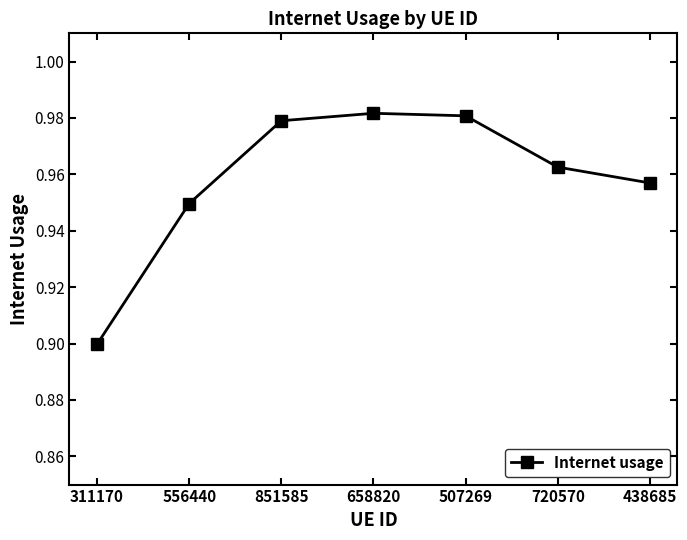

At which label is the value closest to 0?

311170